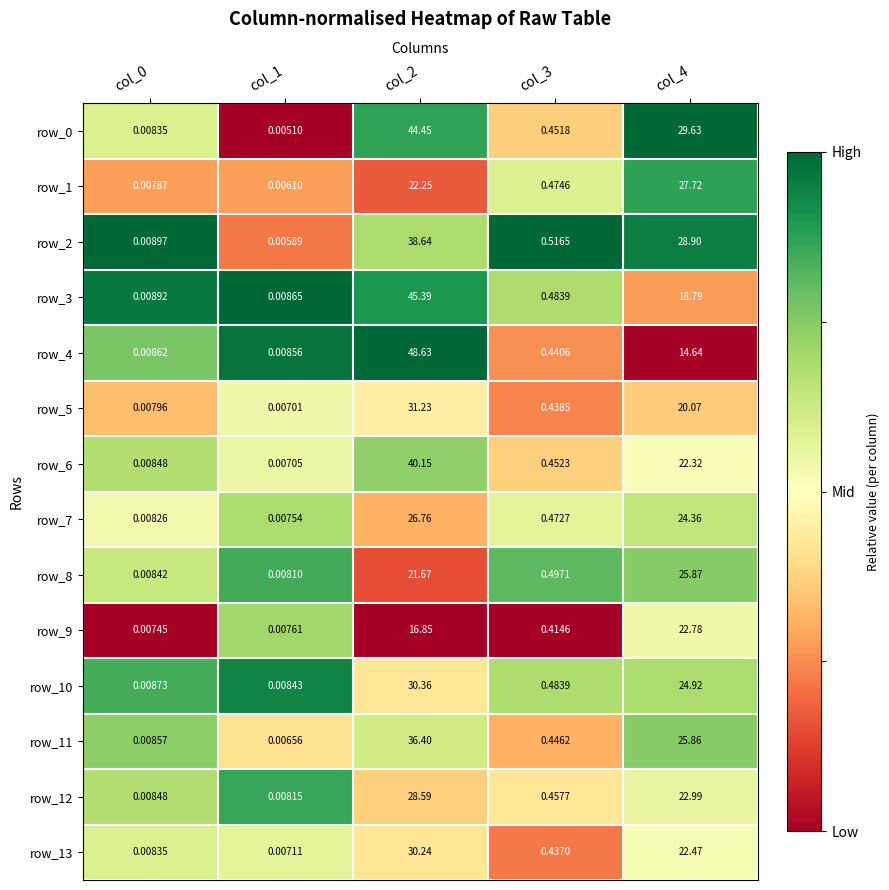

Is the value of row_11 at col_1 greater than the value of row_9 at col_1?

No